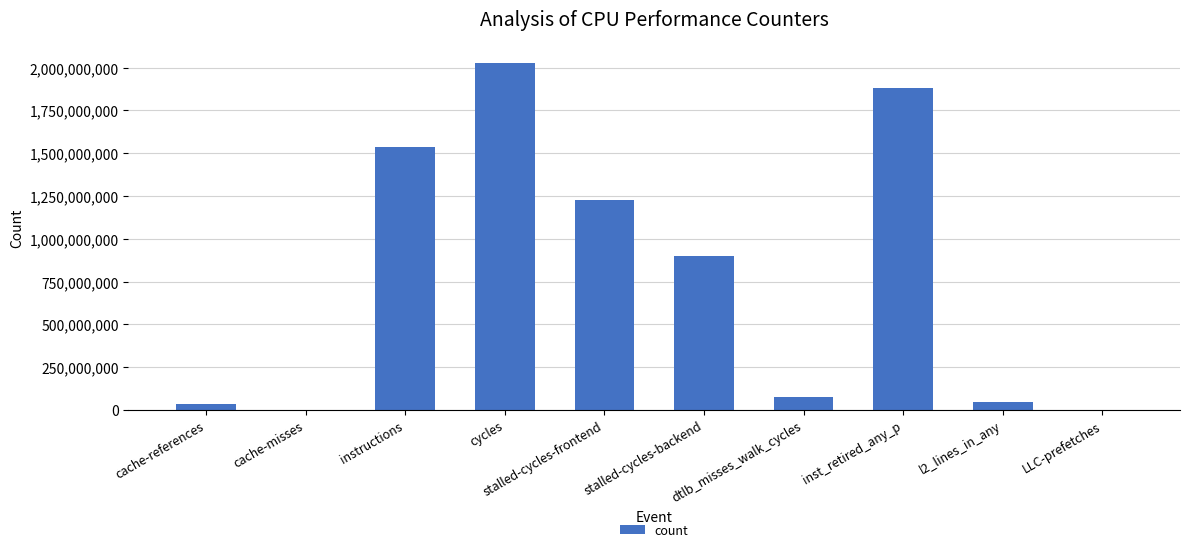

What is the sum of the values at cycles and stalled-cycles-frontend?

3253399804